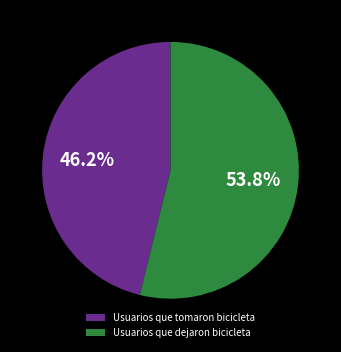

To the nearest percent, what is the difference between the Usuarios que dejaron bicicleta and Usuarios que tomaron bicicleta slice percentages?

8%